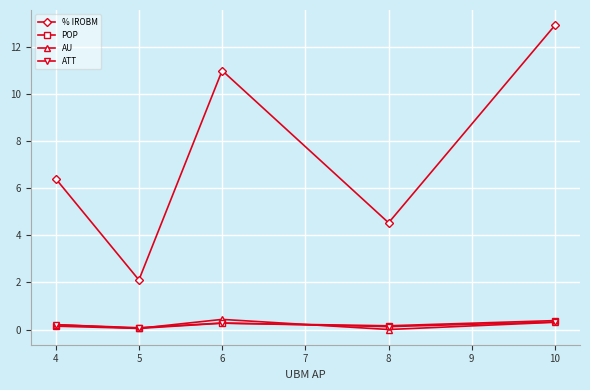

True or false: % IROBM has a value of 12.9 at 10.

True